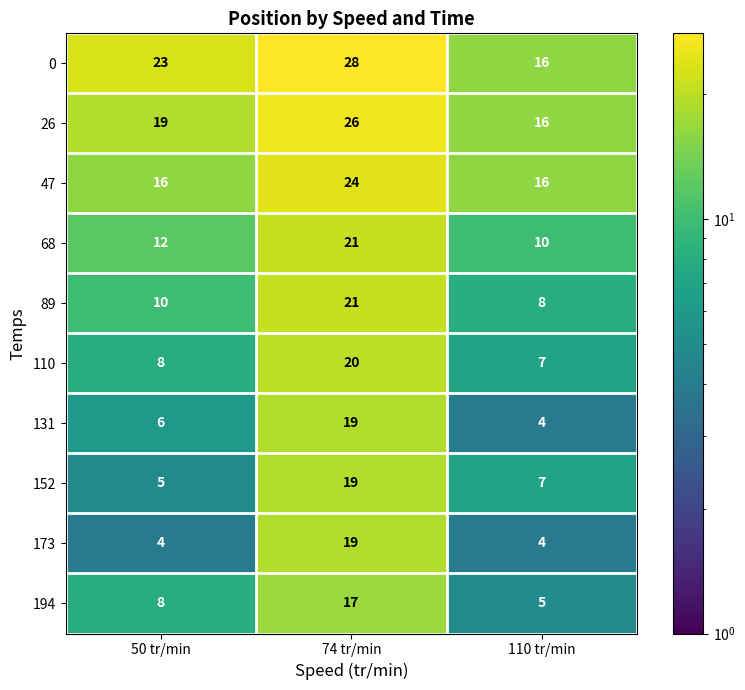

What is the maximum value for 89?

21